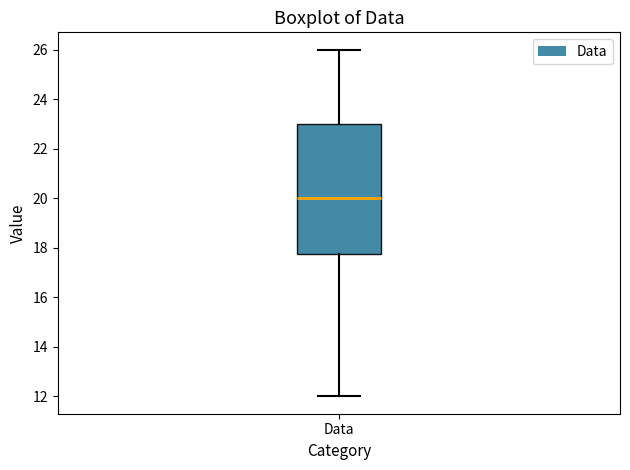

Where does the median line of the box for Data sit on the y-axis? The values are not printed on the chart, so give them approximately, as read against the axis.

20.0